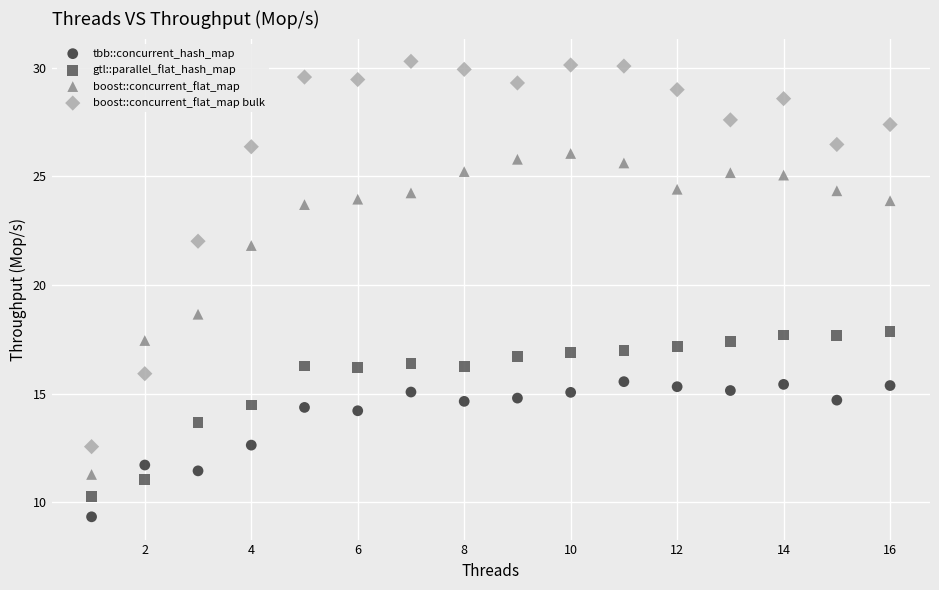

In the tbb::concurrent_hash_map series, what Y value is closest to 12?

11.7